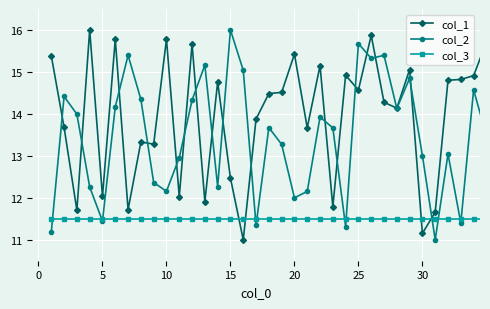

What is the value of the col_1 point at the 31st from the left?

11.7